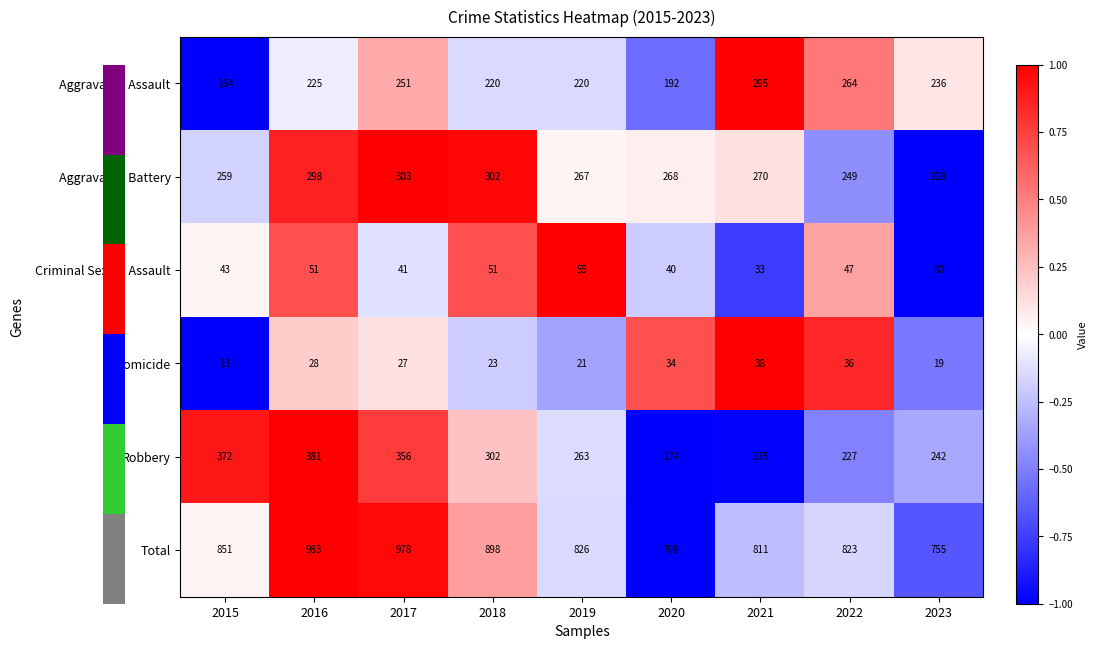

At which label does Total reach its peak?

2016